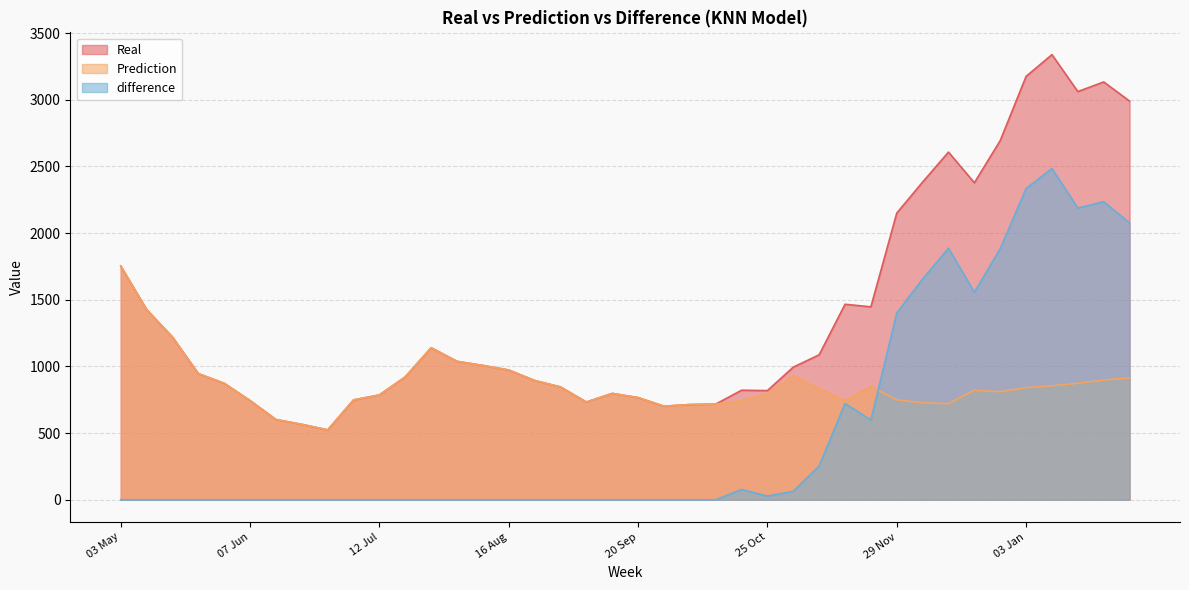

Which category has the highest value across all series?

10 Jan